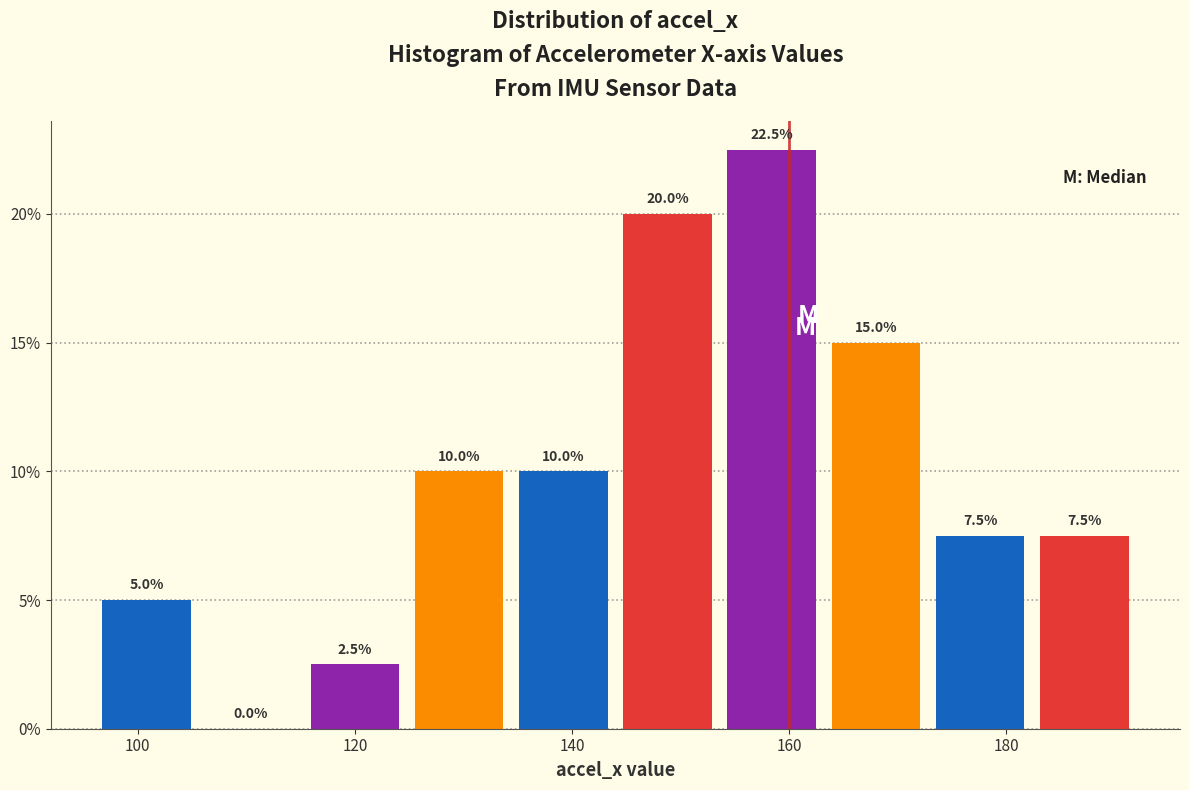

Over which range of the x-axis is the bar tallest?

153.6 to 163.2